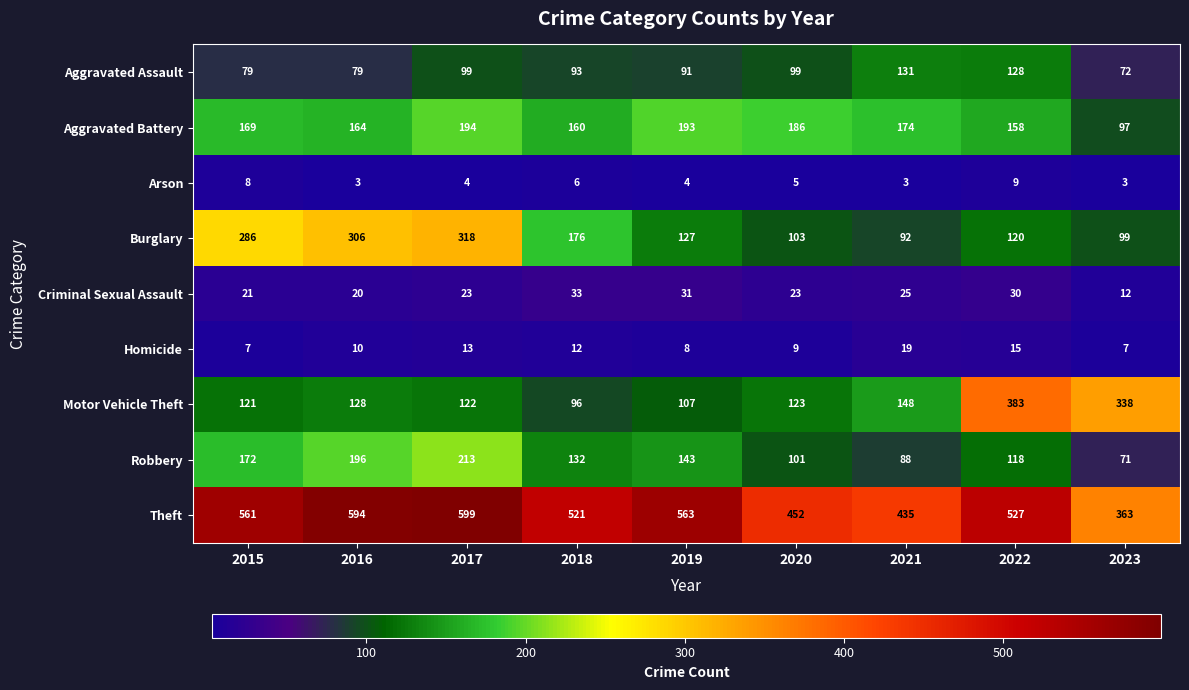

What is the difference between the Aggravated Assault values at 2021 and 2022?

3